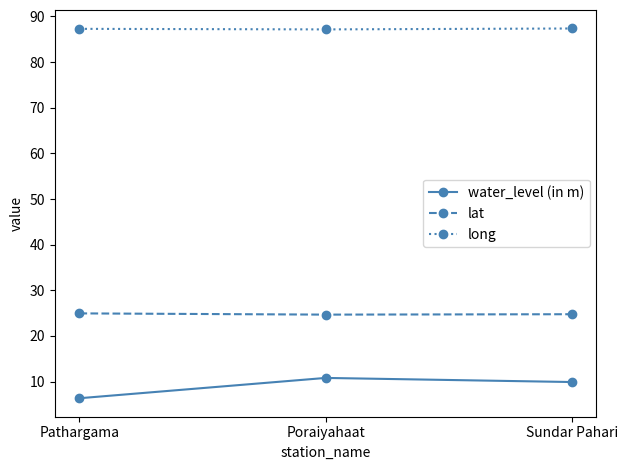

Does the chart display data point markers on the line(s)?

Yes